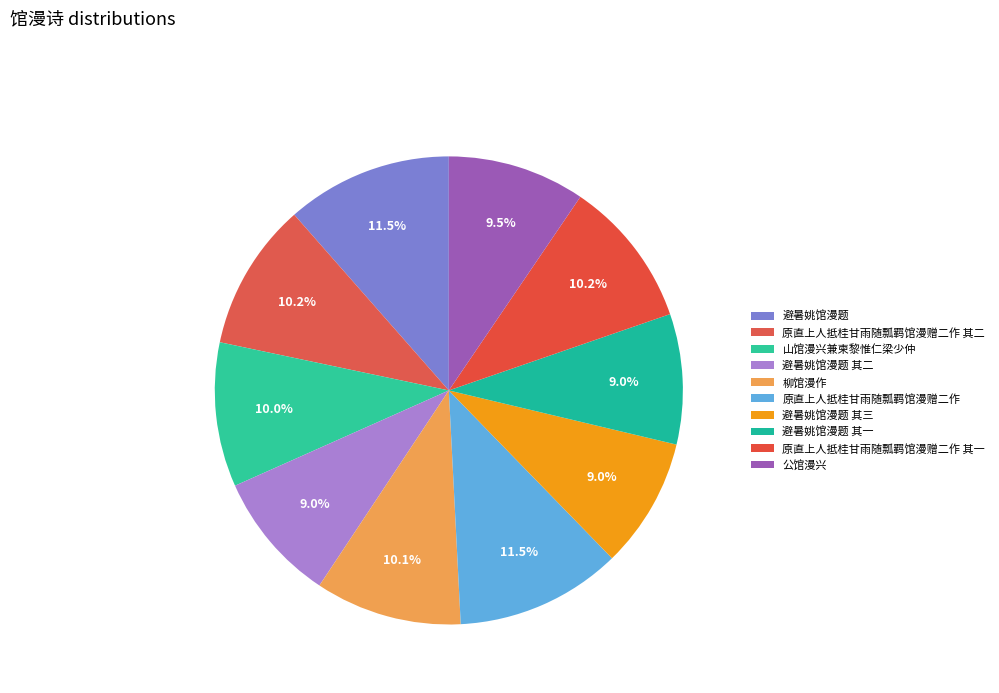

To the nearest percent, what is the combined percentage of 柳馆漫作 and 避暑姚馆漫题 其二?

19%